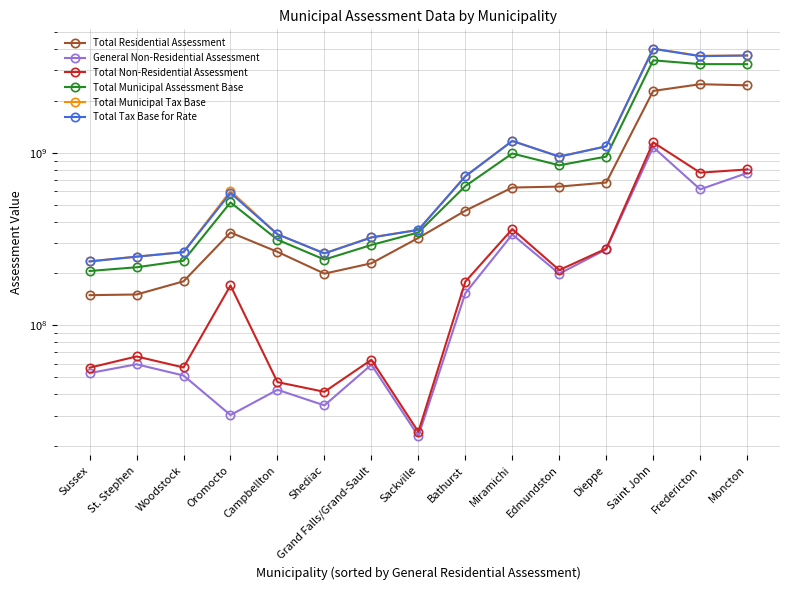

What is the difference between the second highest and minimum values in the Total Municipal Tax Base series?

3425572000